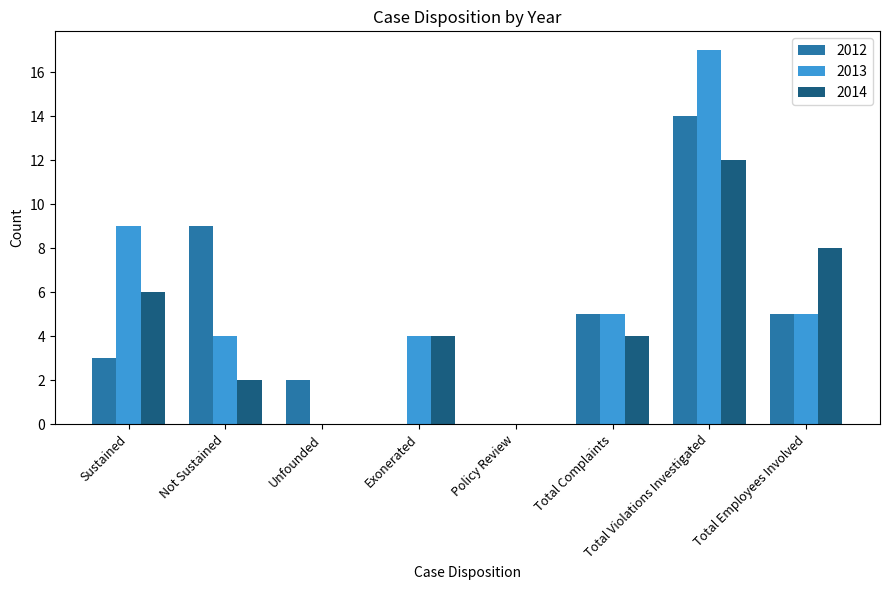

What is the sum of all 2012 values?

38